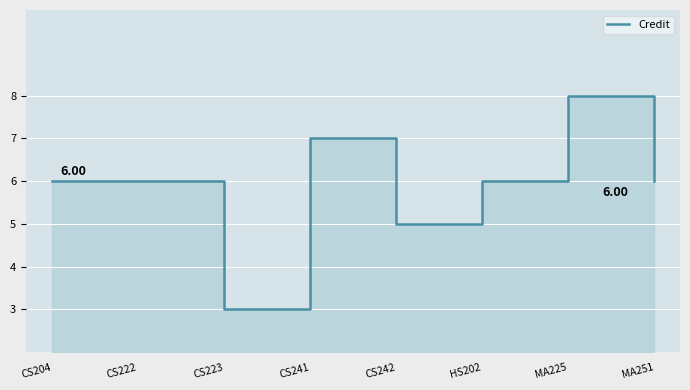

The value at CS242 is 8. True or false?

False